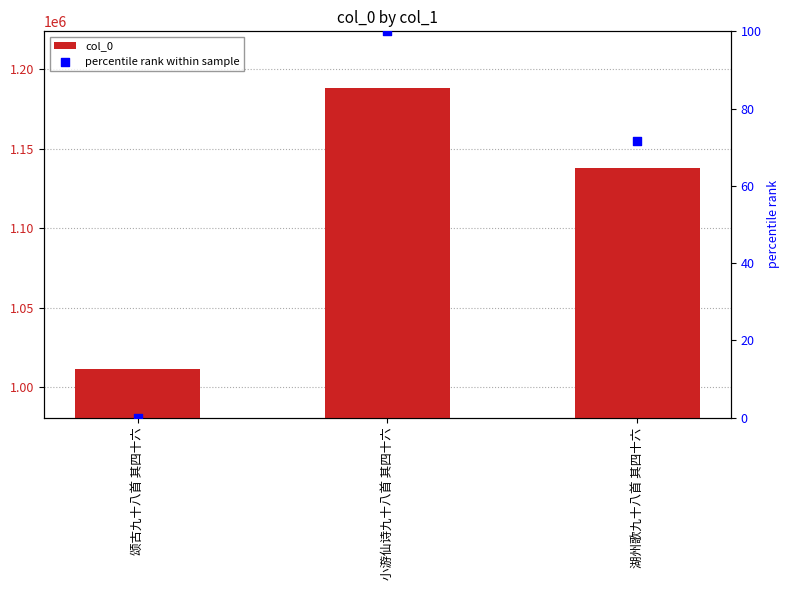

Which series reaches the maximum Y coordinate?

col_0